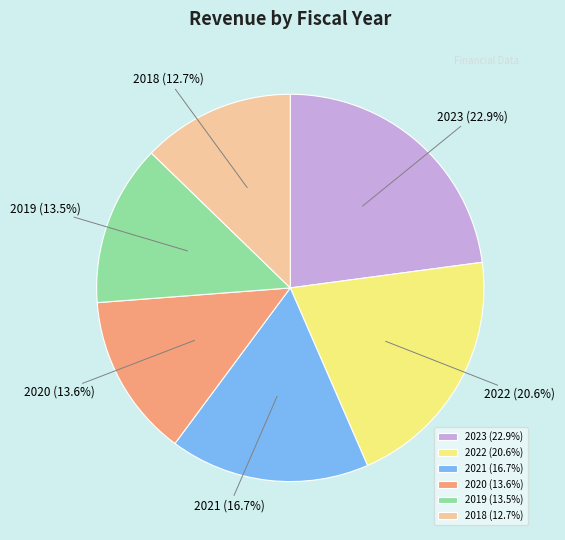

To the nearest percent, what percentage of the pie is 2021?

17%